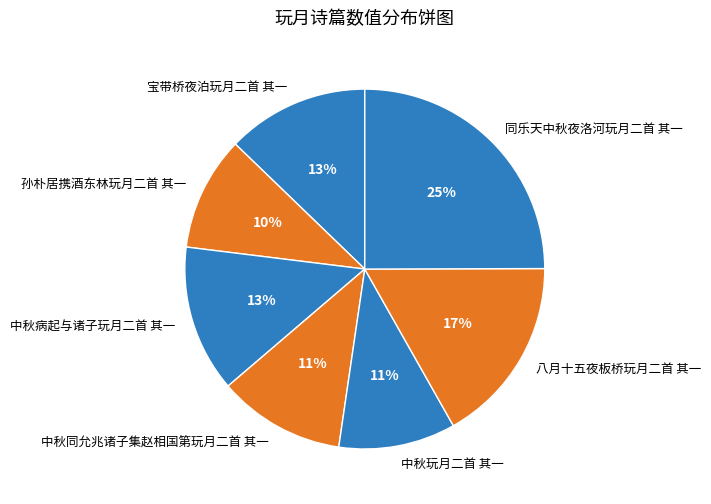

To the nearest percent, what percentage of the pie is 孙朴居携酒东林玩月二首 其一?

10%